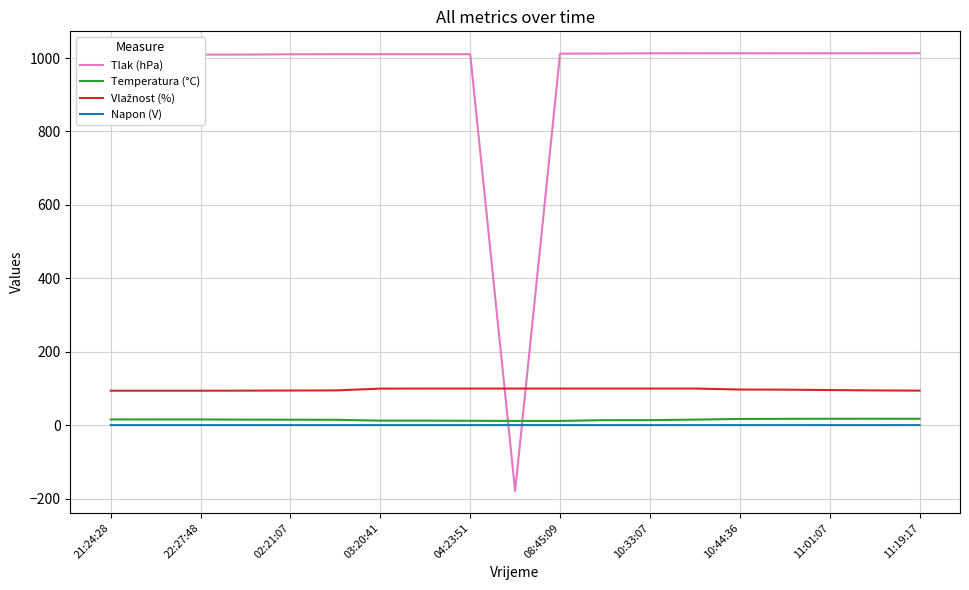

After their last crossing, which series has the higher values: Napon (V) or Tlak (hPa)?

Tlak (hPa)